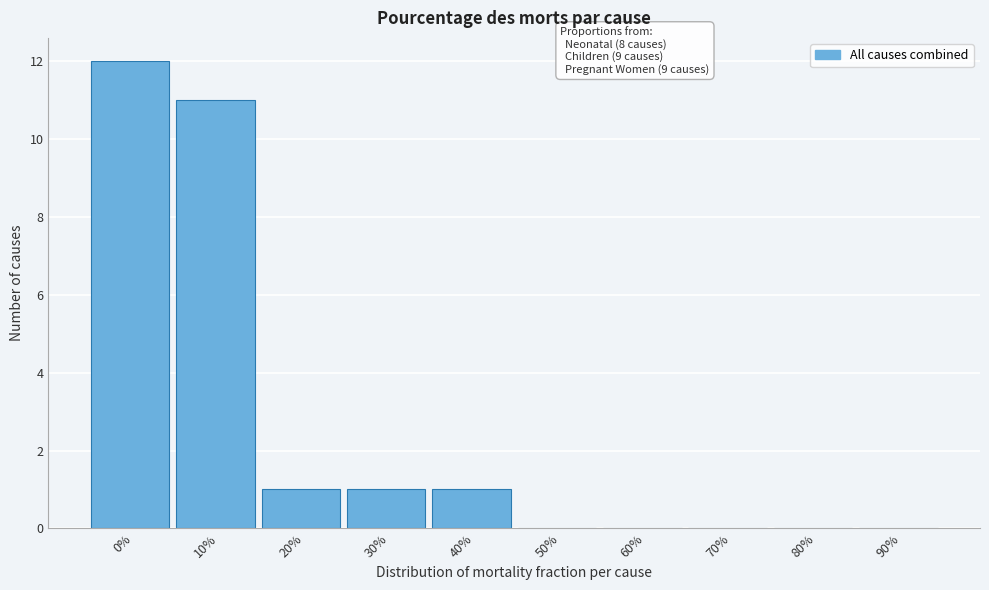

Reading right to left, transcribe all the data shown in this chart.

90%=0	80%=0	70%=0	60%=0	50%=0	40%=1	30%=1	20%=1	10%=11	0%=12